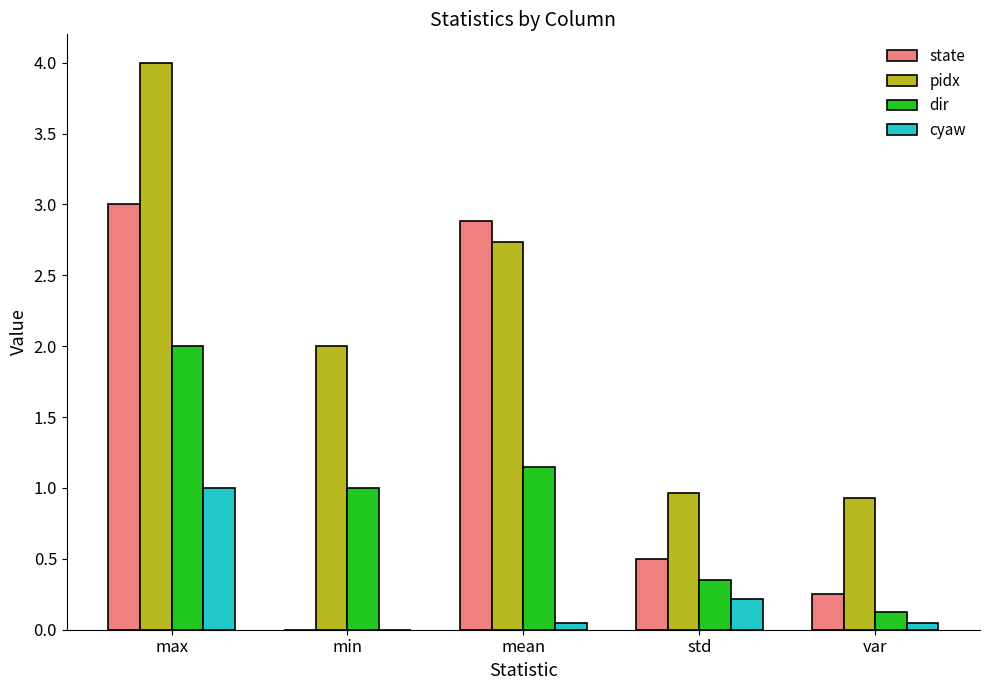

At which label is state closest to 1?

std